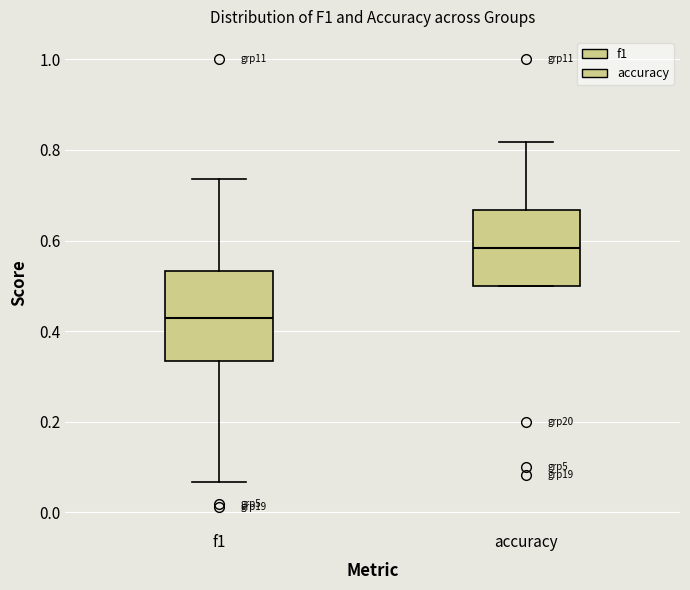

Comparing the boxes themselves (not the whiskers), which one is the tallest?

f1